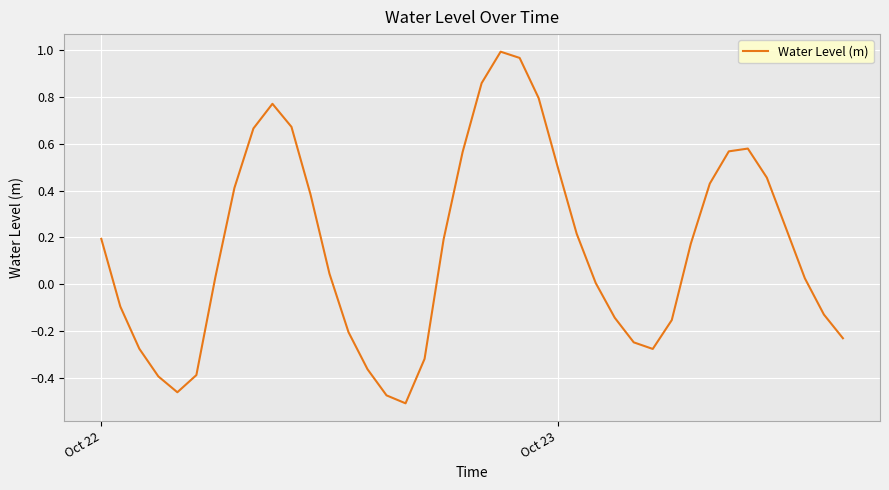

How many lines are shown in the chart?

1